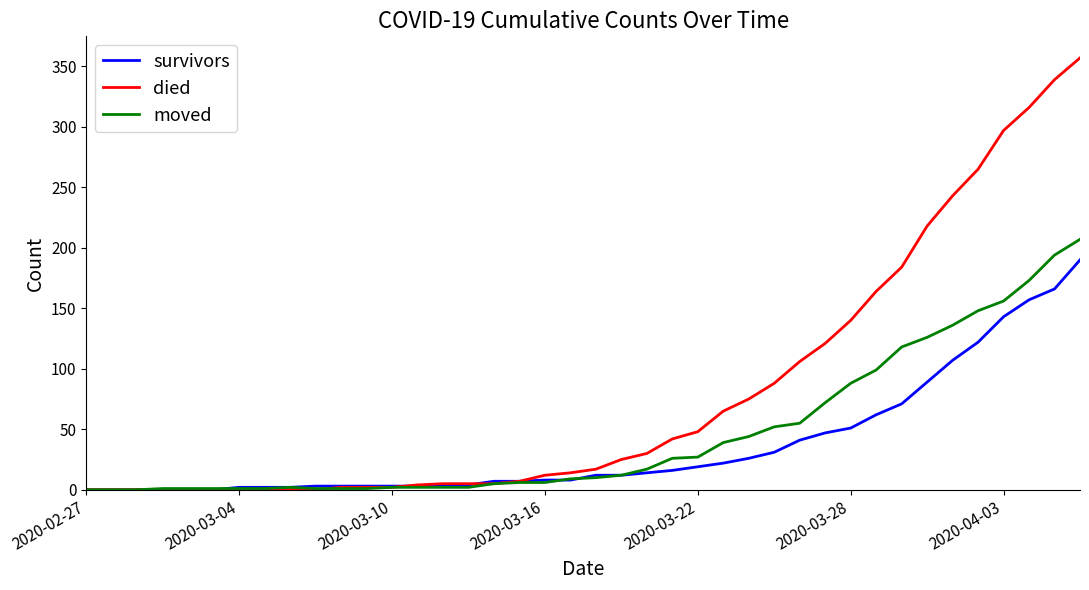

At how many categories does at least one series exceed 332?

2